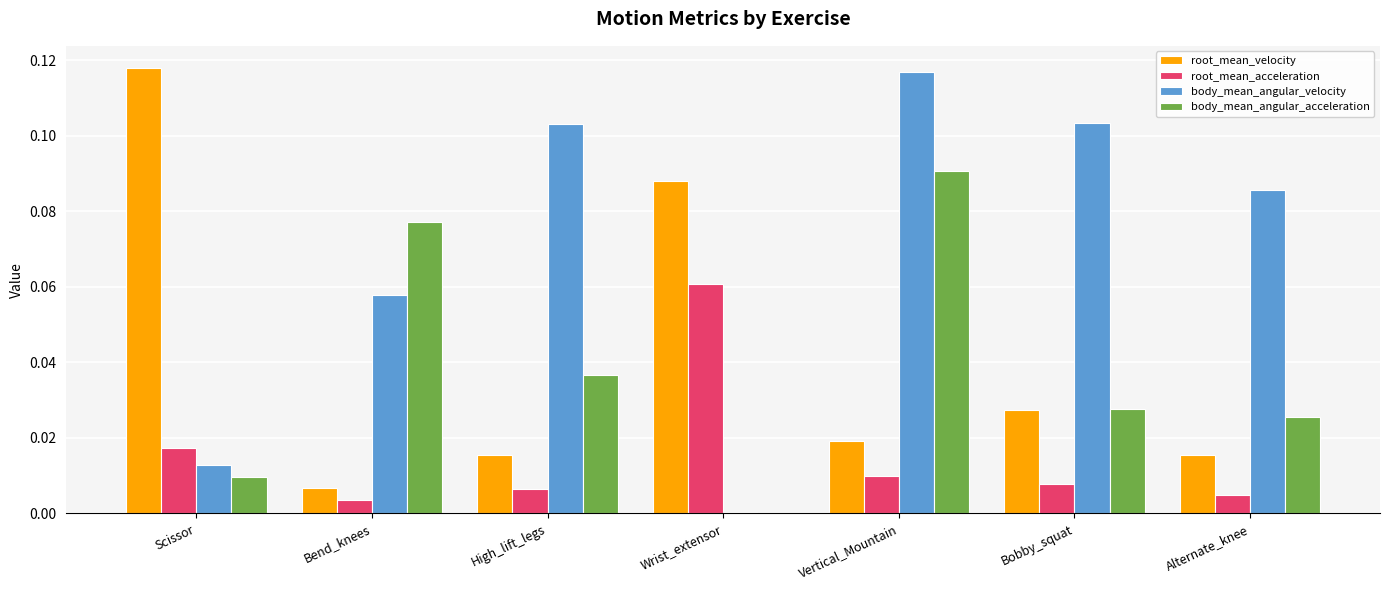

Which series has the largest total across all categories?

body_mean_angular_velocity